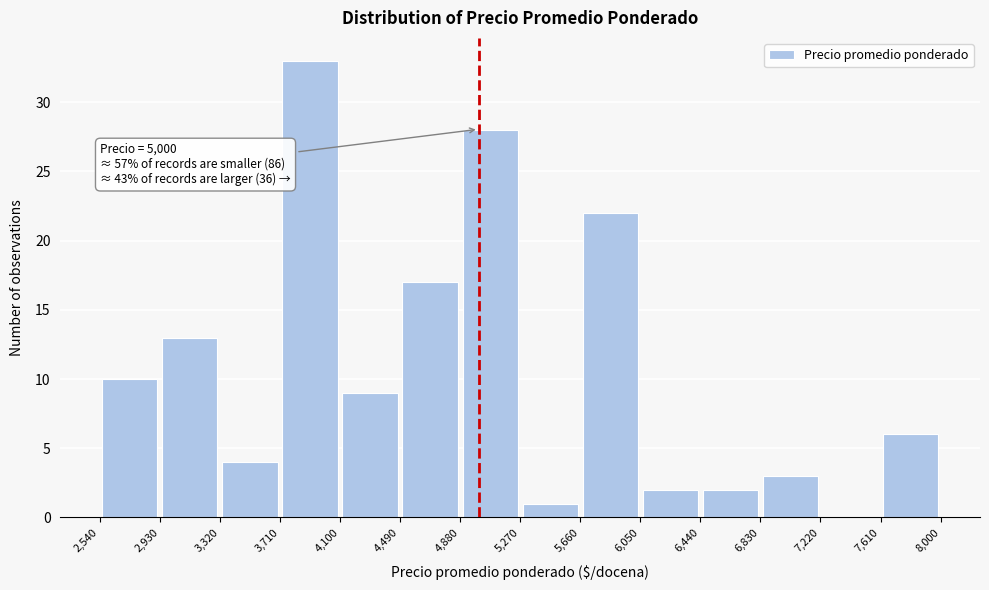

Over which range of the x-axis is the bar tallest?

3,710 to 4,100